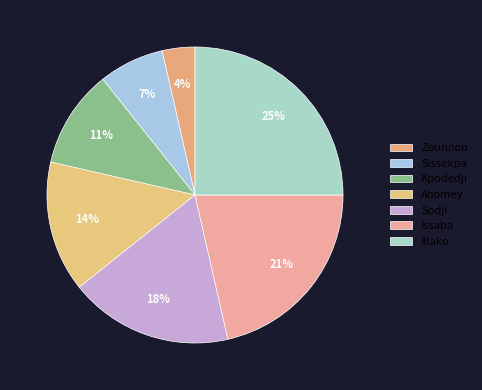

How many segments does this pie chart have?

7